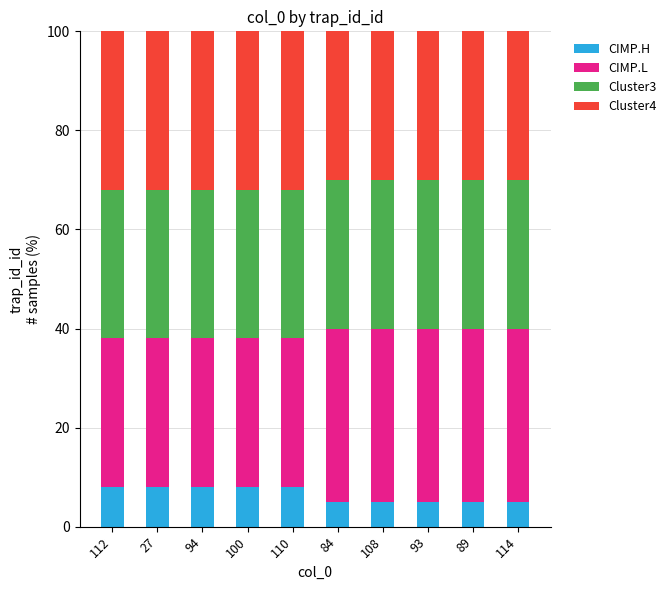

Does the chart contain any negative values?

No